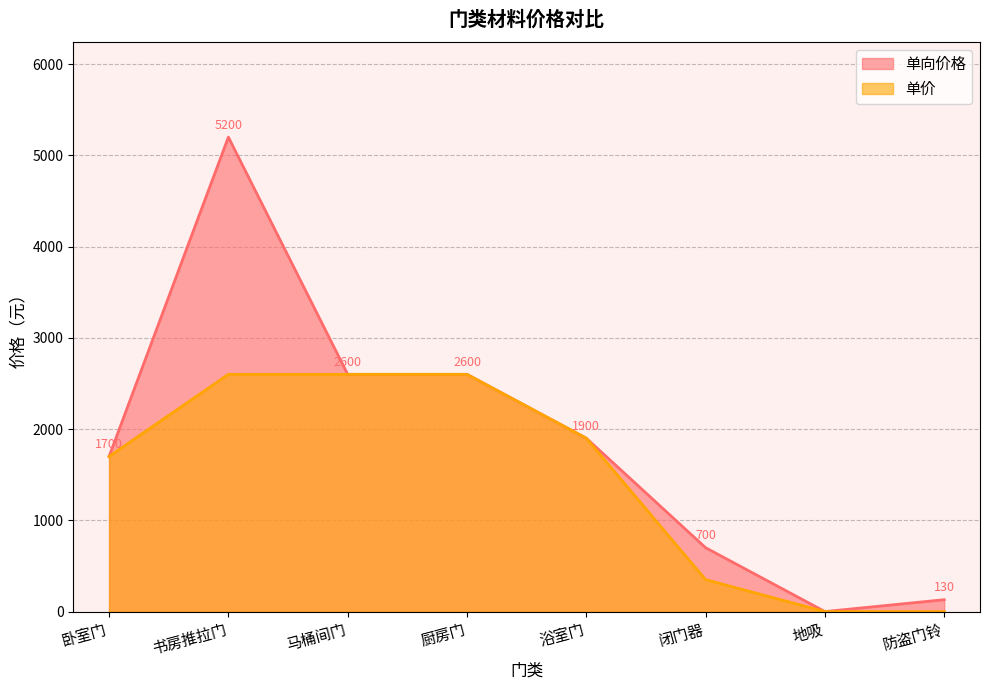

Reading left to right, transcribe all the data shown in this chart.

单向价格: 卧室门=1700	书房推拉门=5200	马桶间门=2600	厨房门=2600	浴室门=1900	闭门器=700	地吸=0	防盗门铃=130
单价: 卧室门=1700	书房推拉门=2600	马桶间门=2600	厨房门=2600	浴室门=1900	闭门器=350	地吸=0	防盗门铃=0